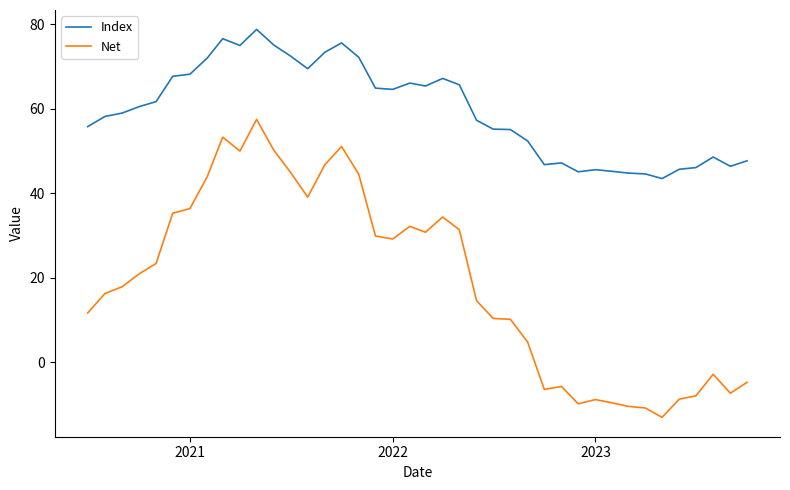

Which series has the widest spread of values?

Net